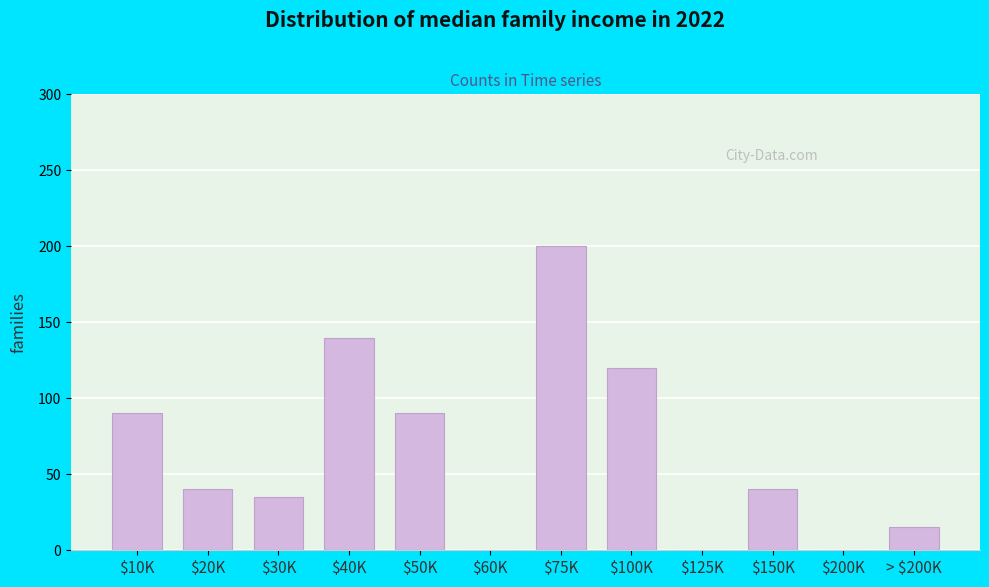

Read the value at $10K.

90